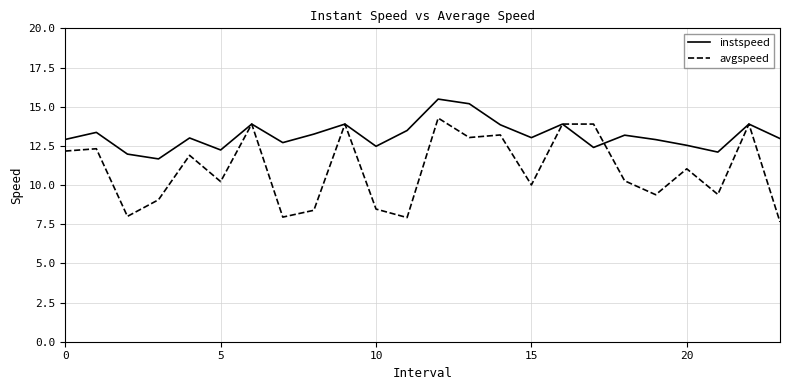

Rank the series by their maximum value, from highest to lowest.

instspeed, avgspeed